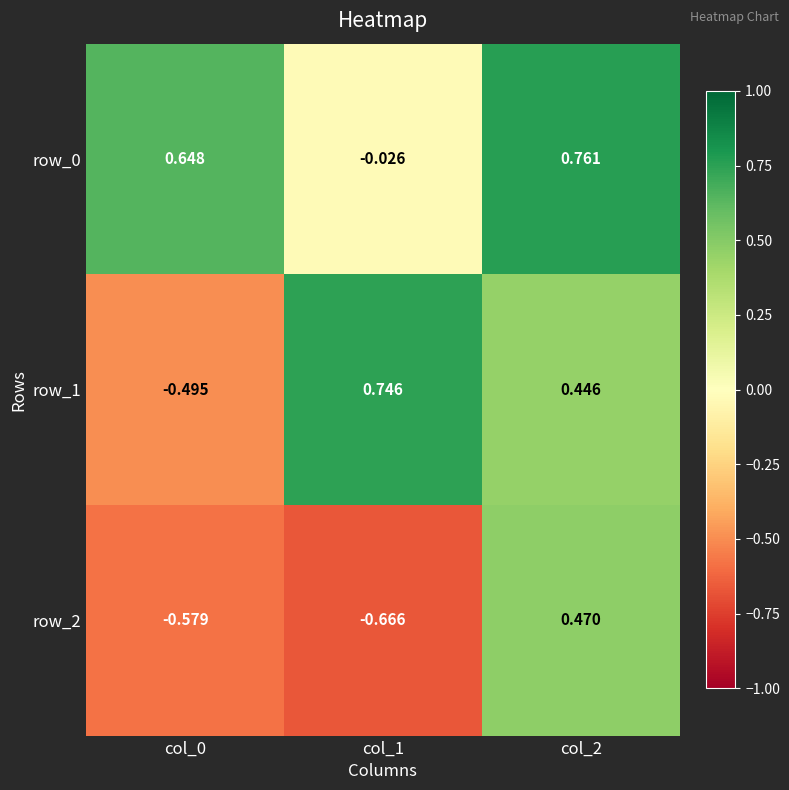

At how many categories does at least one series exceed 0?

3